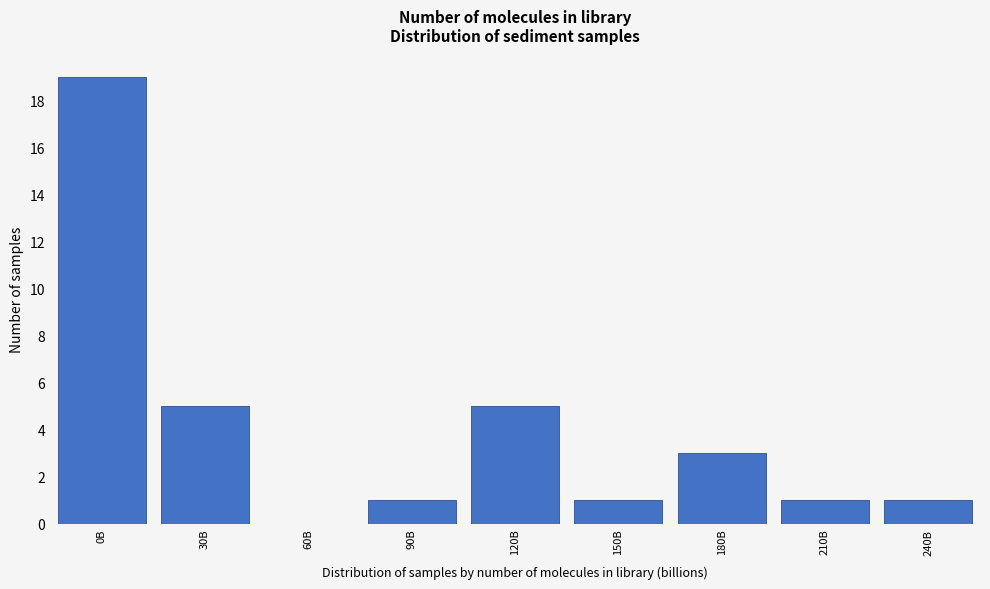

Reading left to right, transcribe all the data shown in this chart.

0B=19	30B=5	60B=0	90B=1	120B=5	150B=1	180B=3	210B=1	240B=1